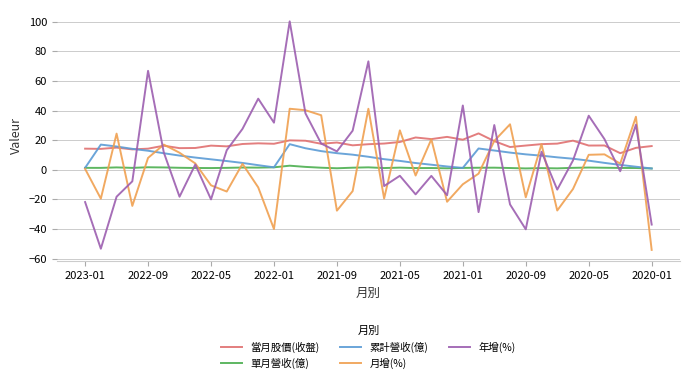

Which series has the largest total across all categories?

當月股價(收盤)